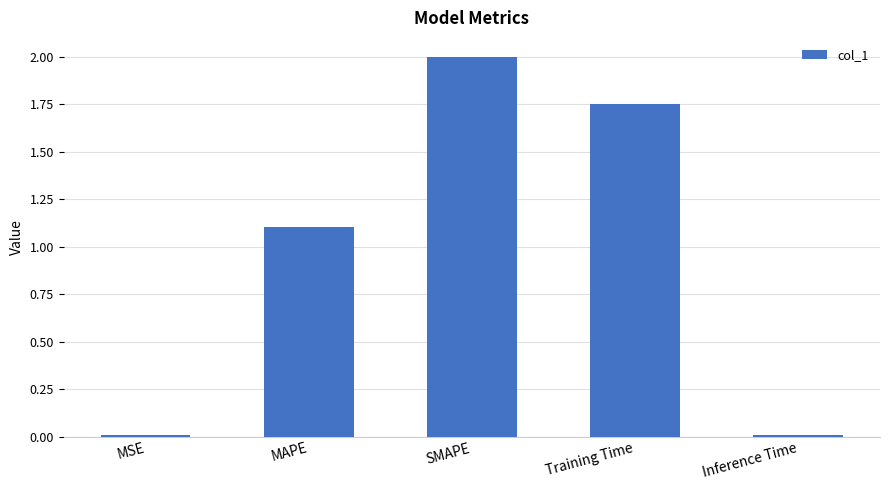

Where is the data nearest to the value 1?

MAPE